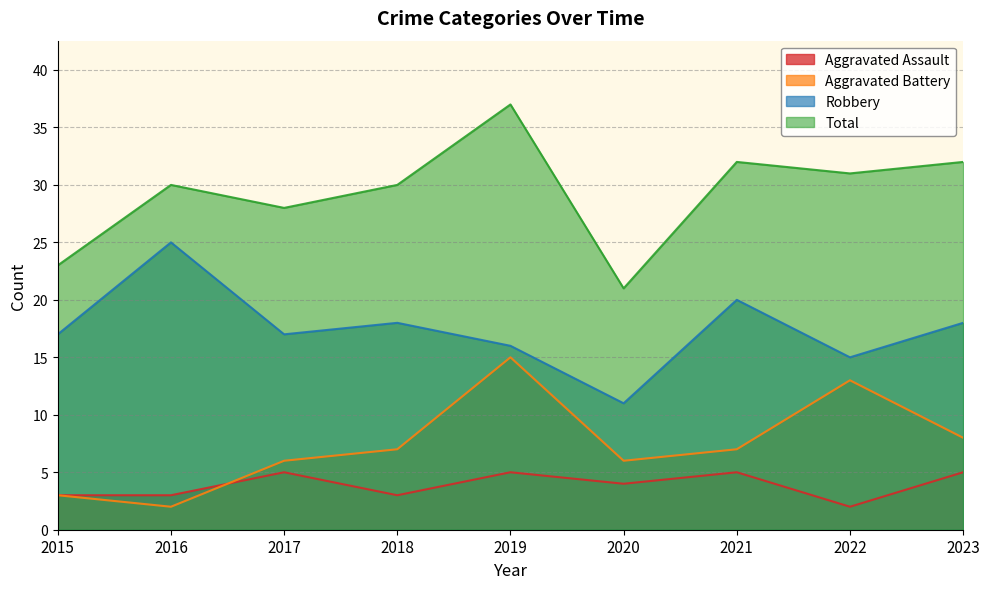

The value of Total at 2020 is 21. True or false?

True